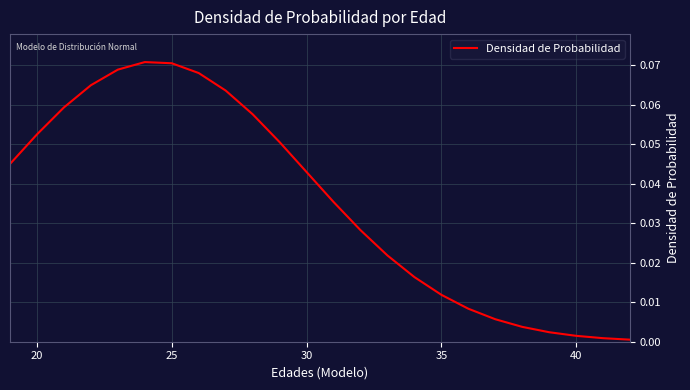

Reading right to left, what are all the values shown in this chart?

0.0	0.0	0.0	0.0	0.0	0.0	0.0	0.0	0.0	0.0	0.0	0.0	0.0	0.1	0.1	0.1	0.1	0.1	0.1	0.1	0.1	0.1	0.1	0.0